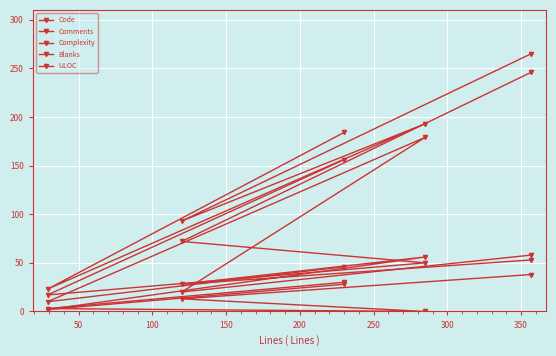

How many interior local valleys does the Blanks series have?

2